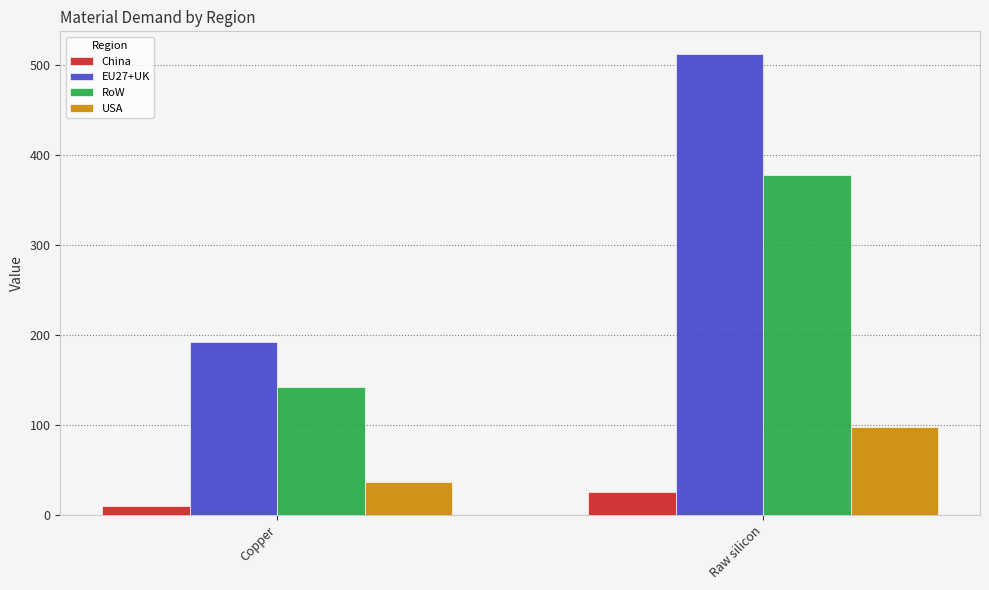

At which category is the sum across all series the highest?

Raw silicon